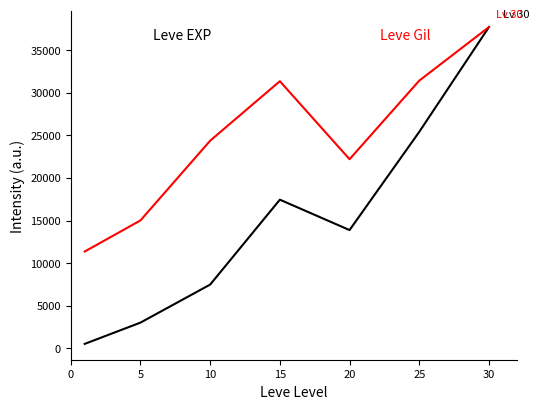

What is the greatest value displayed?

37715.0